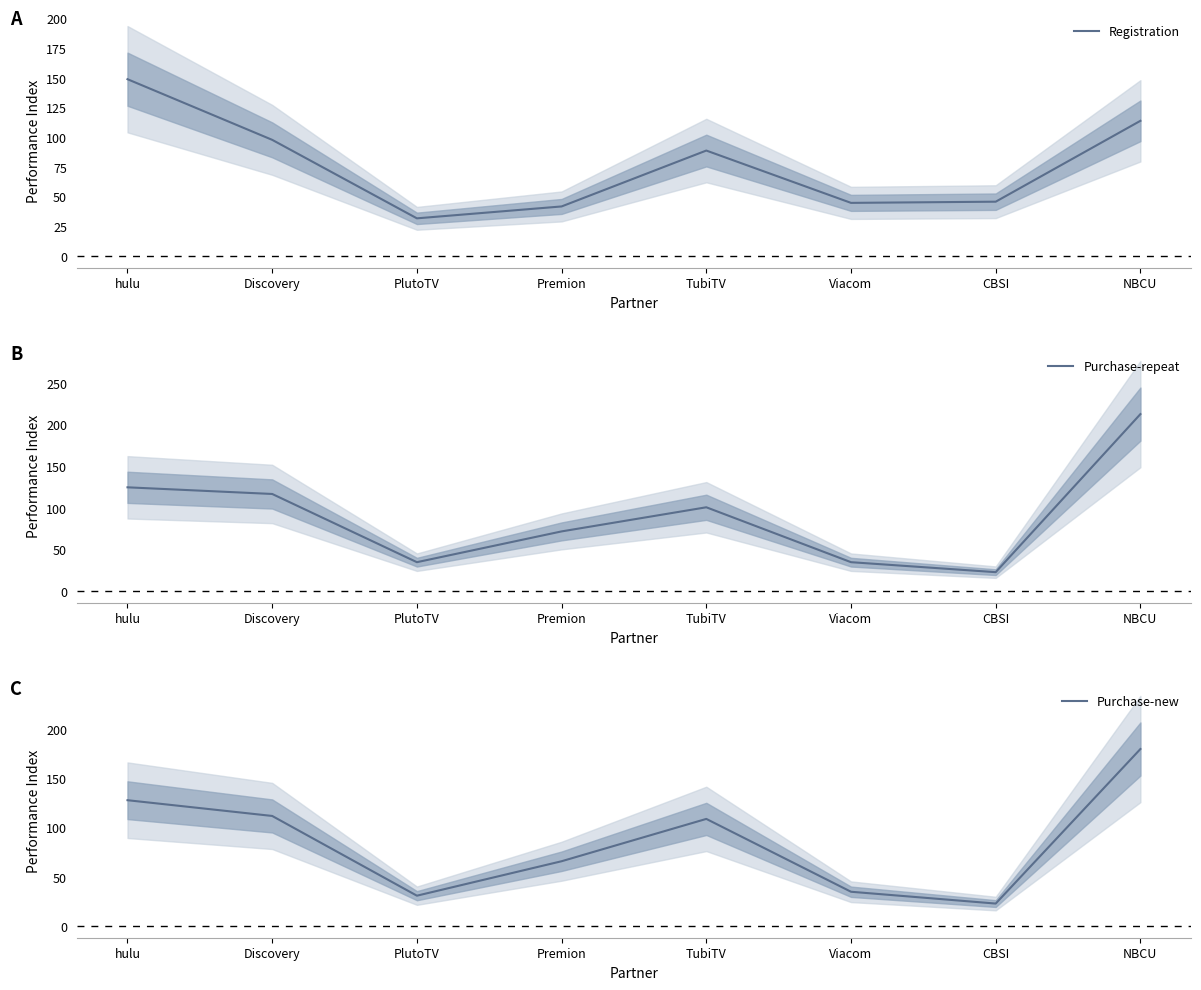

Reading right to left, what are all the values shown in this chart?

Registration: 114	46	45	89	42	32	98	149
Purchase-repeat: 213	23	35	101	72	35	117	125
Purchase-new: 180	23	35	109	66	31	112	128